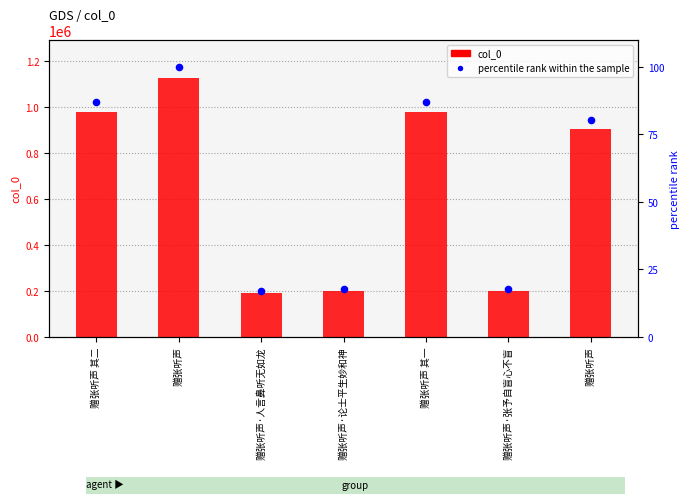

At which category is the sum across all series the highest?

赠张听声